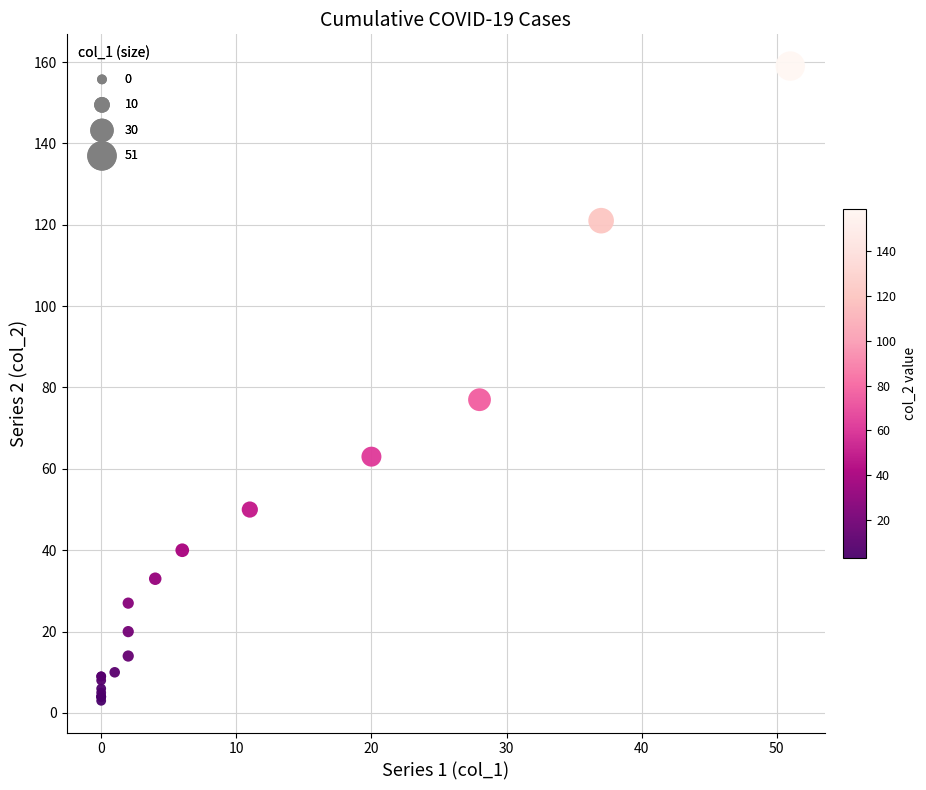

What Y value in the scatter plot is closest to 81?

77